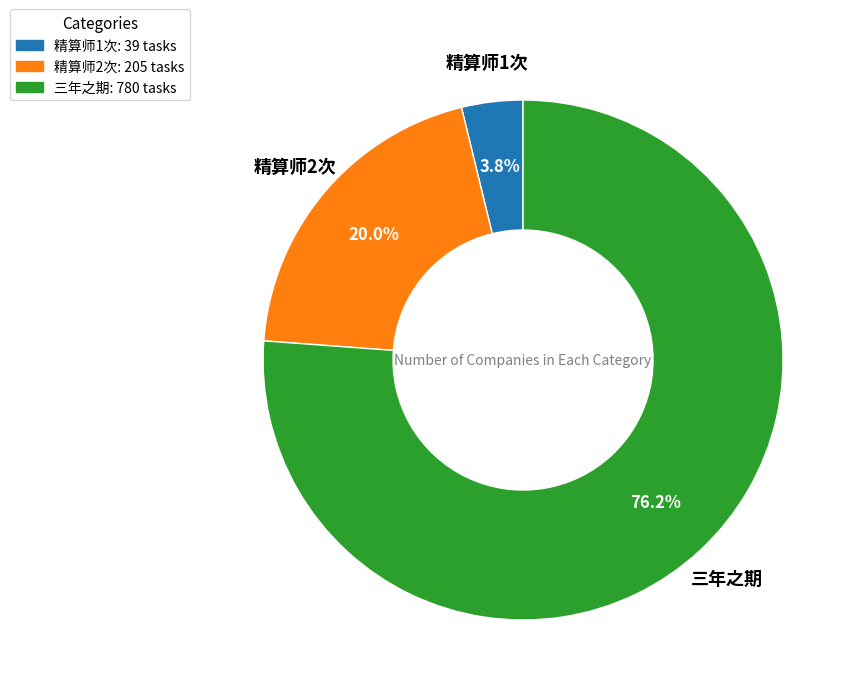

Is there any slice that represents more than half of the pie?

Yes